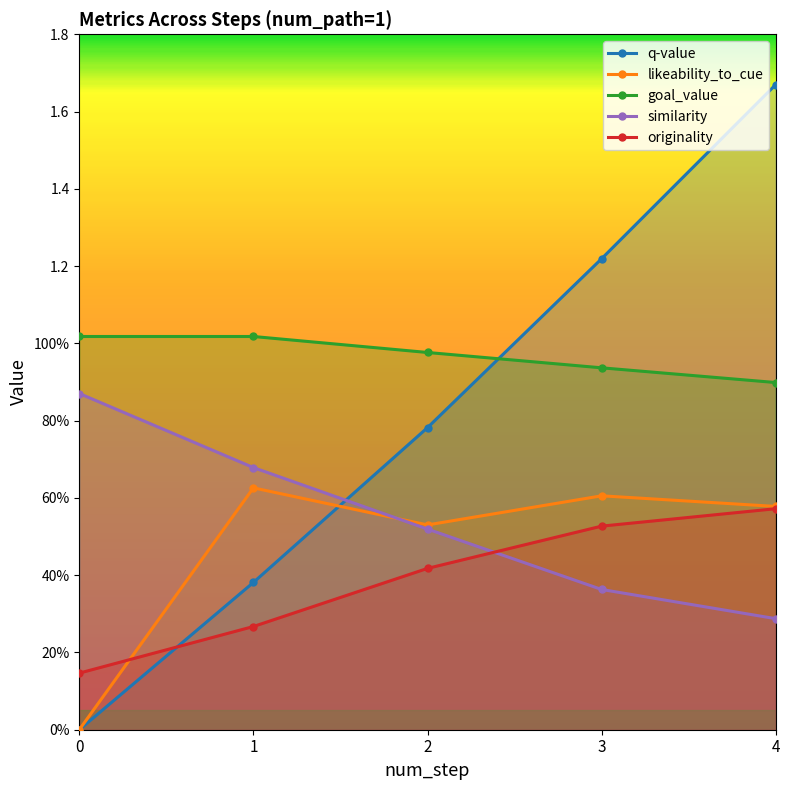

Which label corresponds to the largest value in the chart?

4